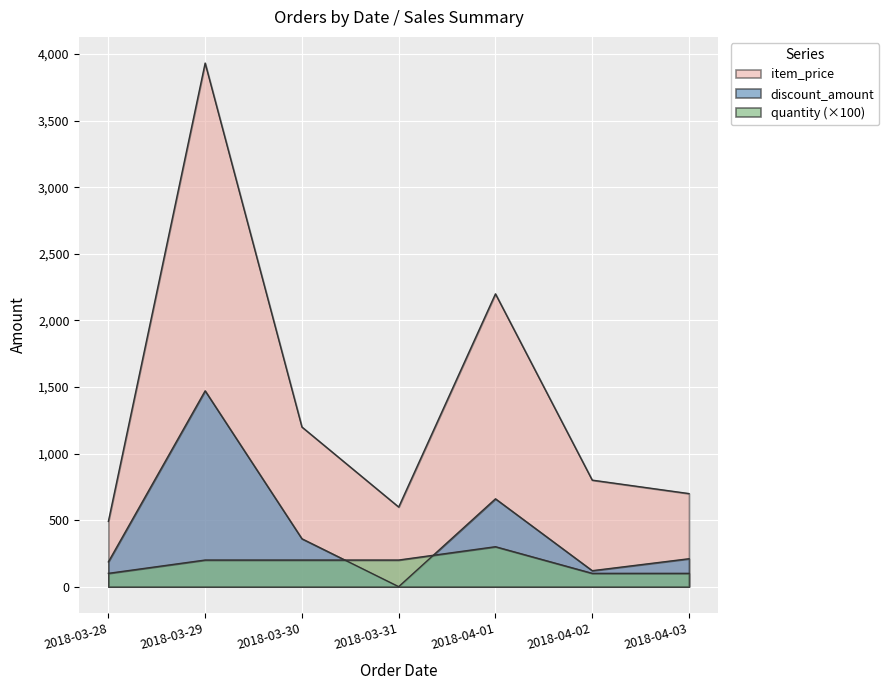

What is the highest value of the item_price series?

3932.0